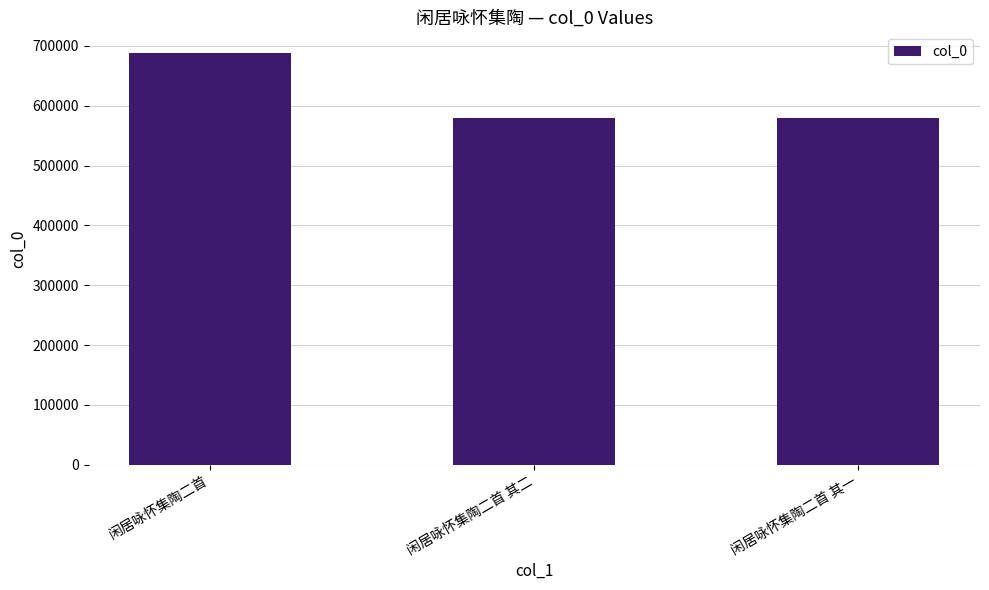

What is the label of the 1st bar from the right?

闲居咏怀集陶二首 其一